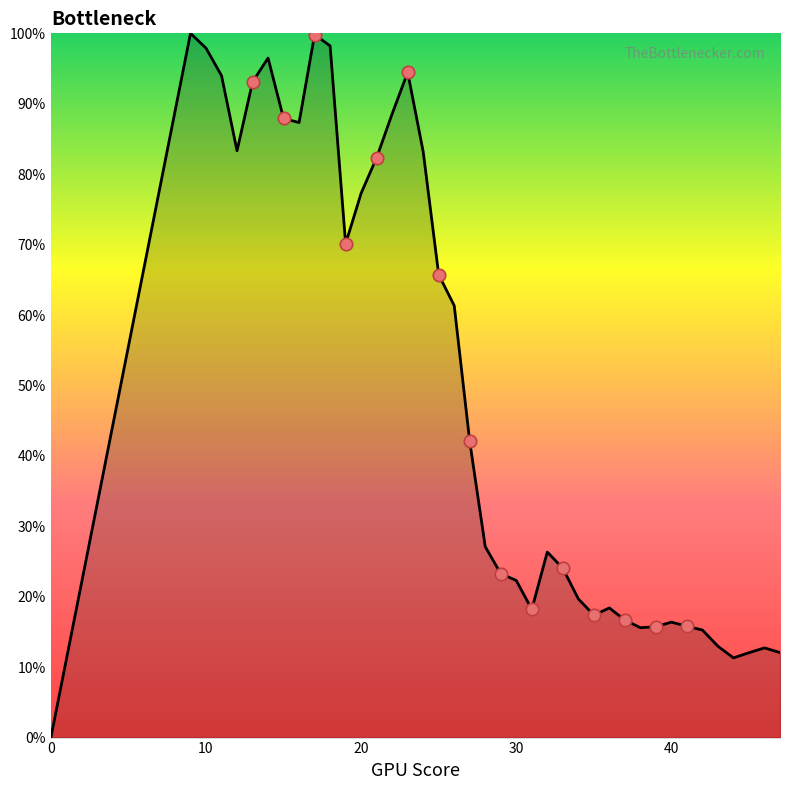

What is the difference between the maximum and minimum values?

100.0